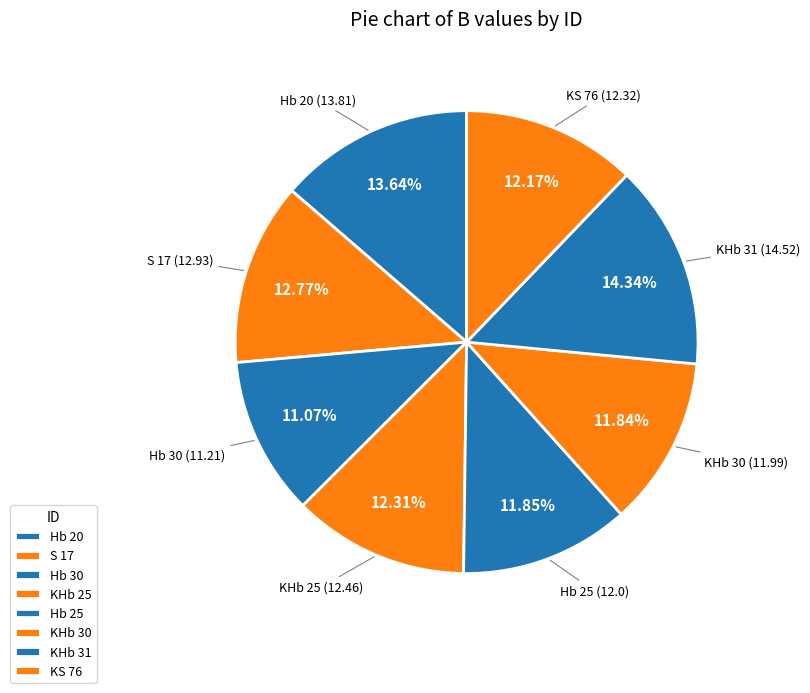

How many slices are in this pie chart?

8